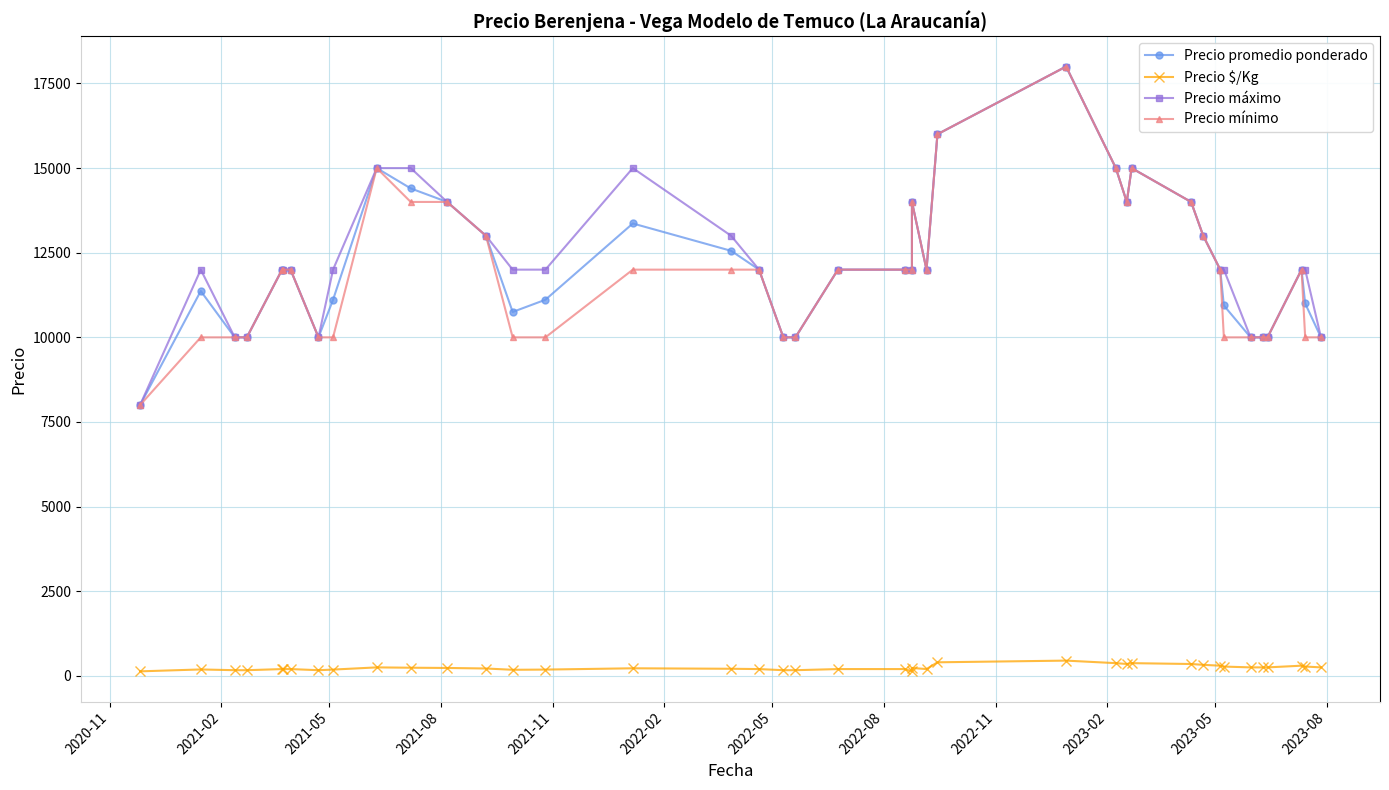

Where is the first local maximum for Precio máximo?

2021-02